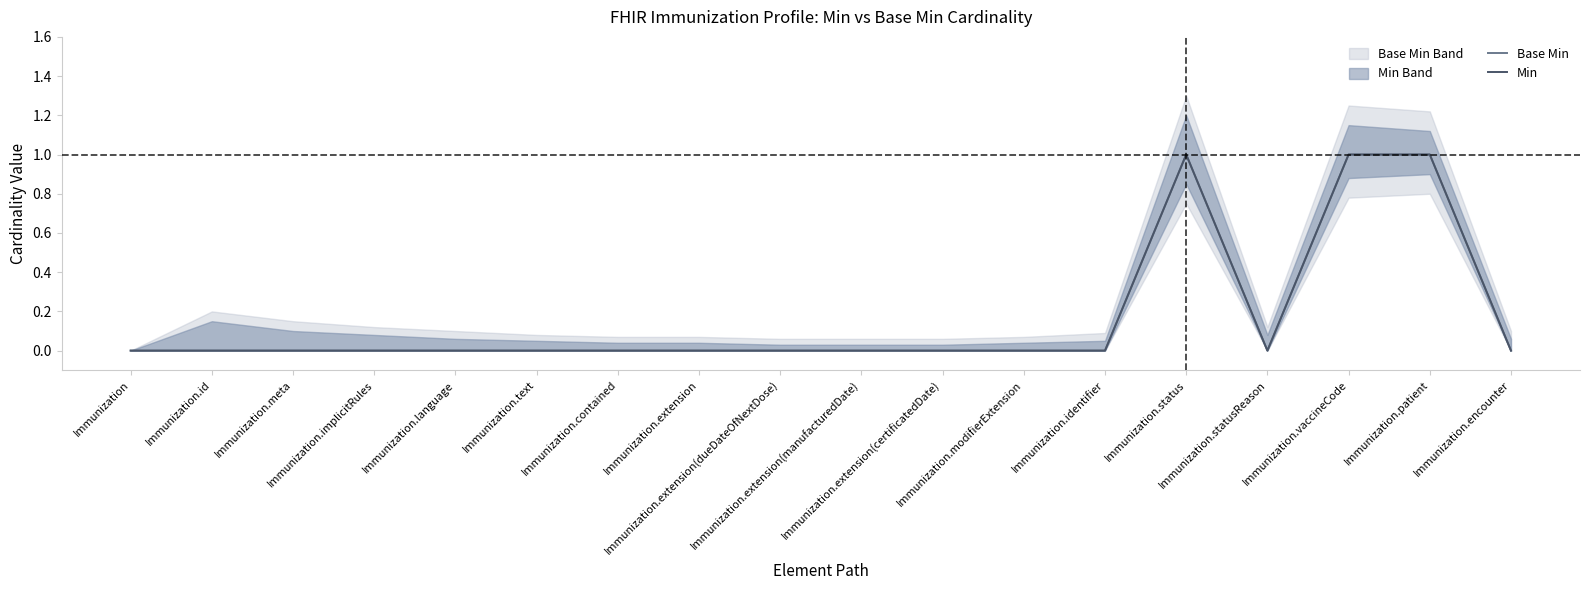

Which series has the largest range (max minus min)?

Base Min